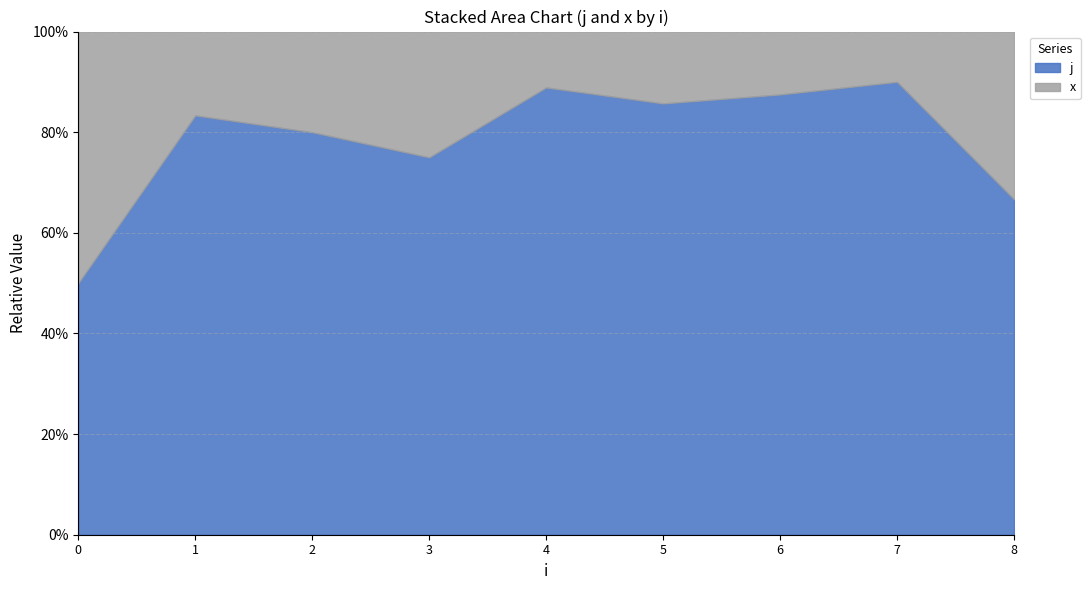

True or false: j has more than 2 points higher than both neighbors.

True